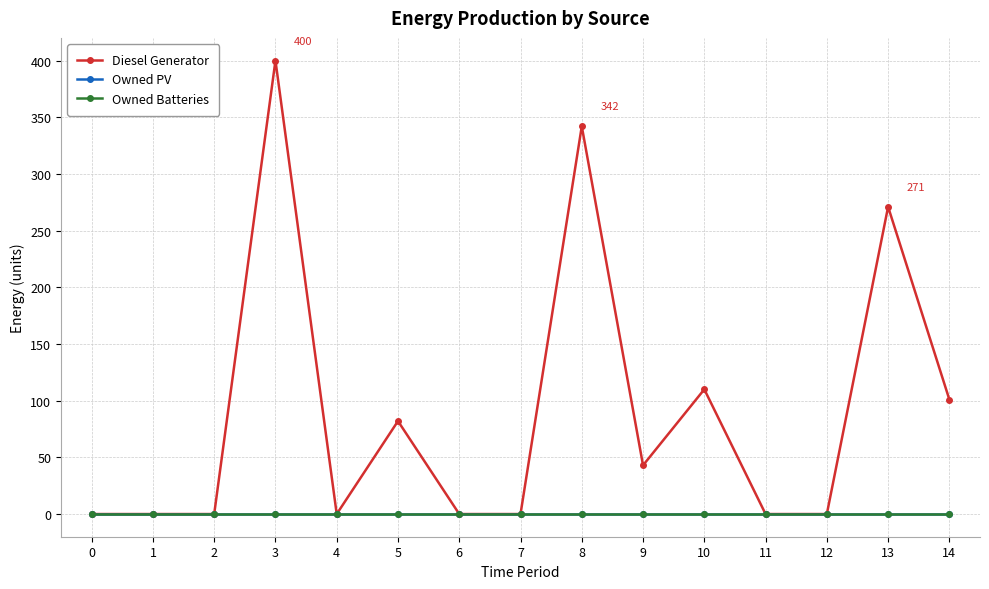

Is this an area chart (filled region under the line)?

No